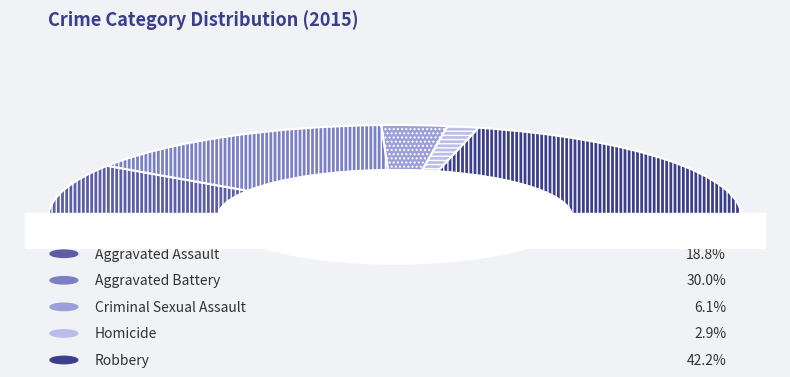

To the nearest percent, what is the average slice percentage?

20%